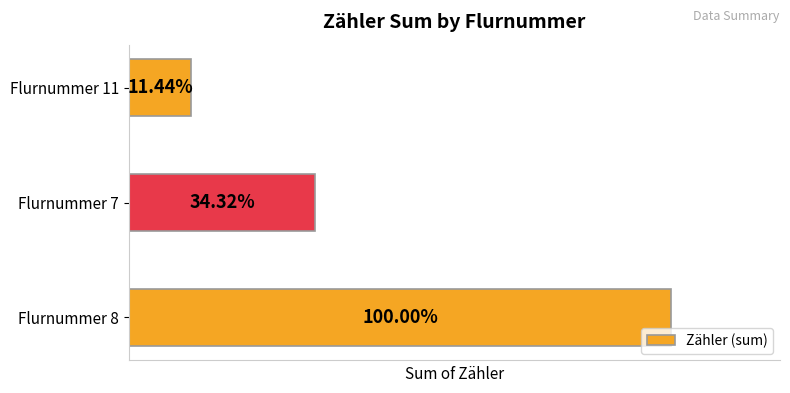

Are the bars horizontal?

Yes